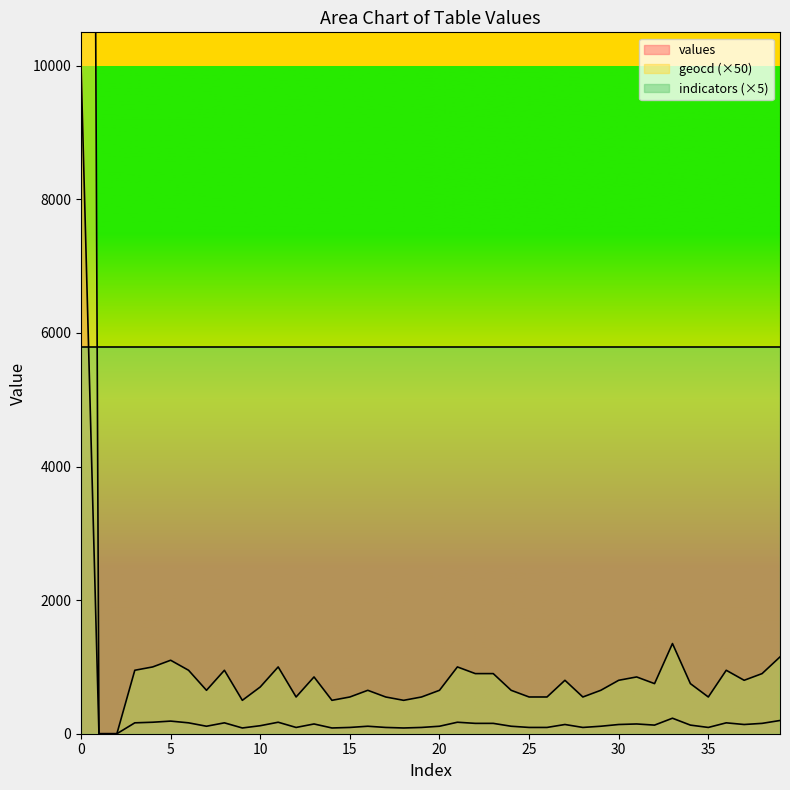

True or false: geocd has a value of 741 at 25.

False